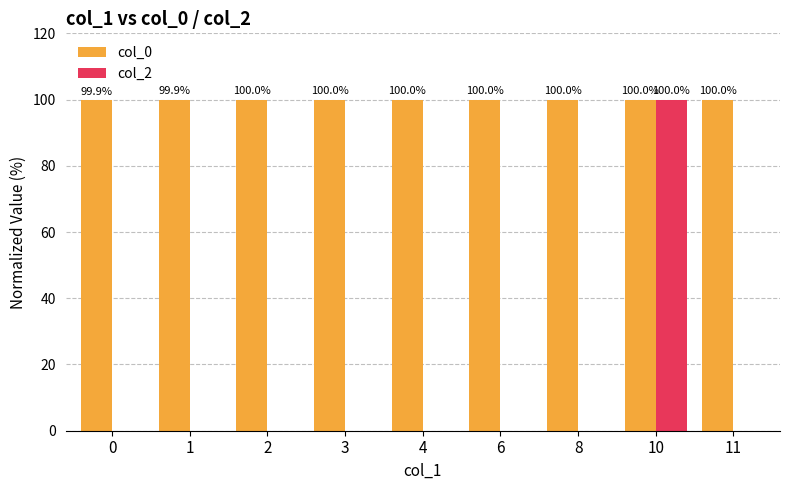

How many groups of bars are there?

9